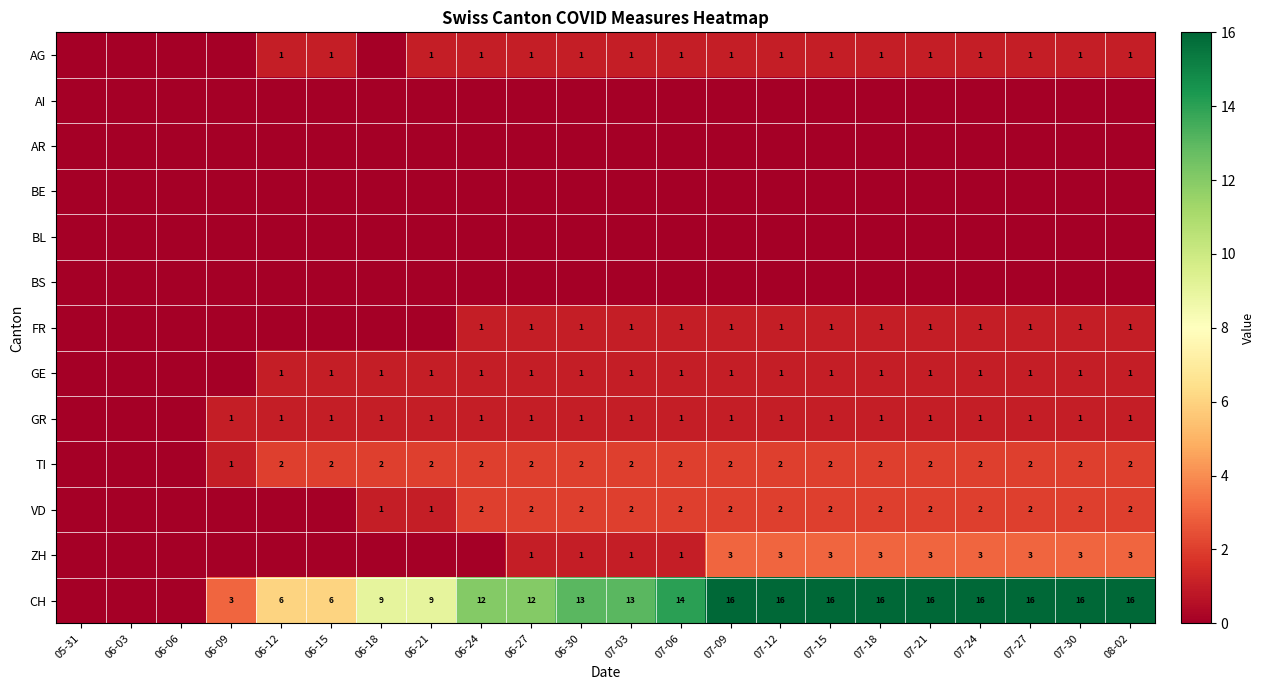

How many data points does each series have?

22